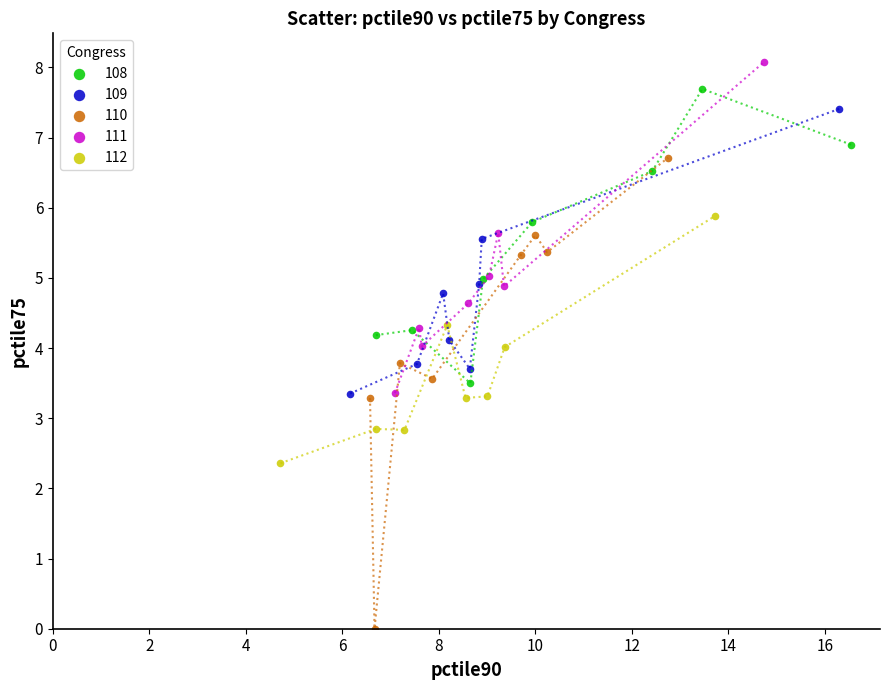

Which series has the largest Y range (max minus min)?

110